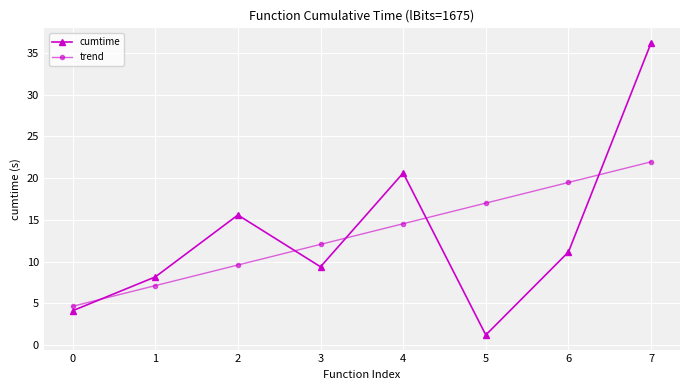

What is the sum of all cumtime values?

106.4